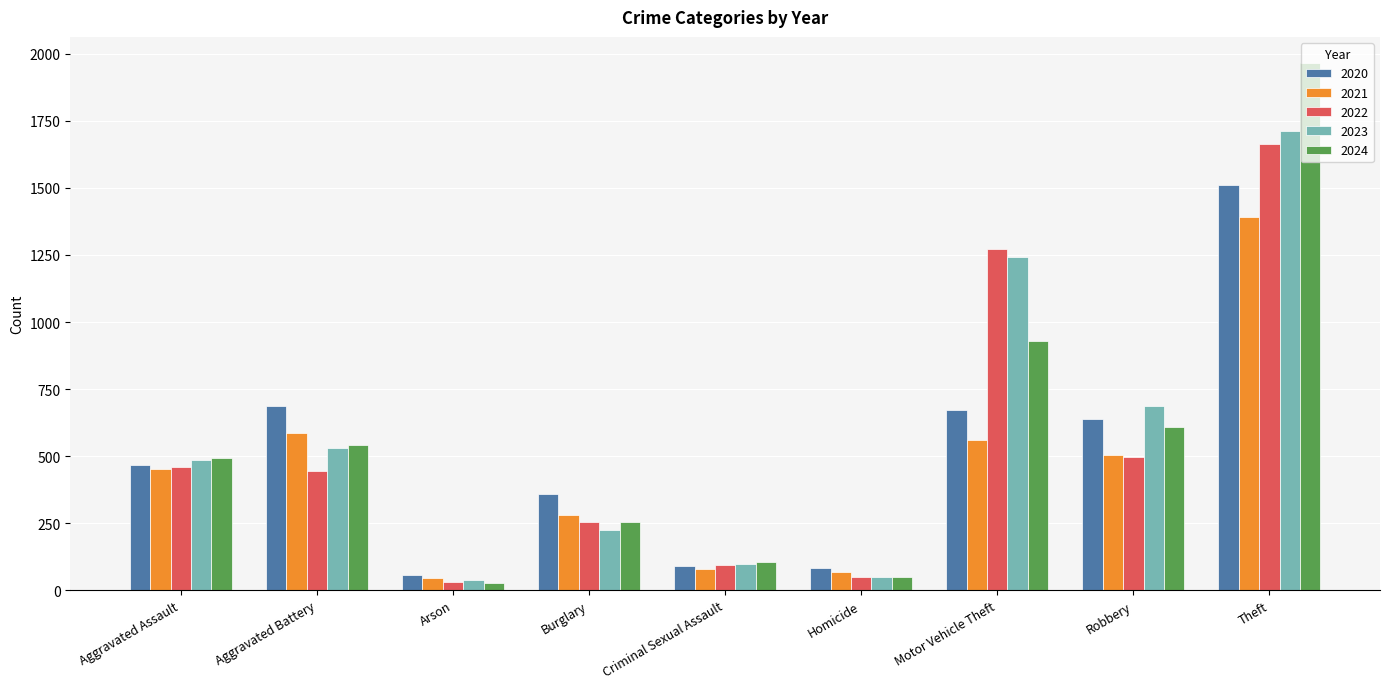

Which series has the widest spread of values?

2024